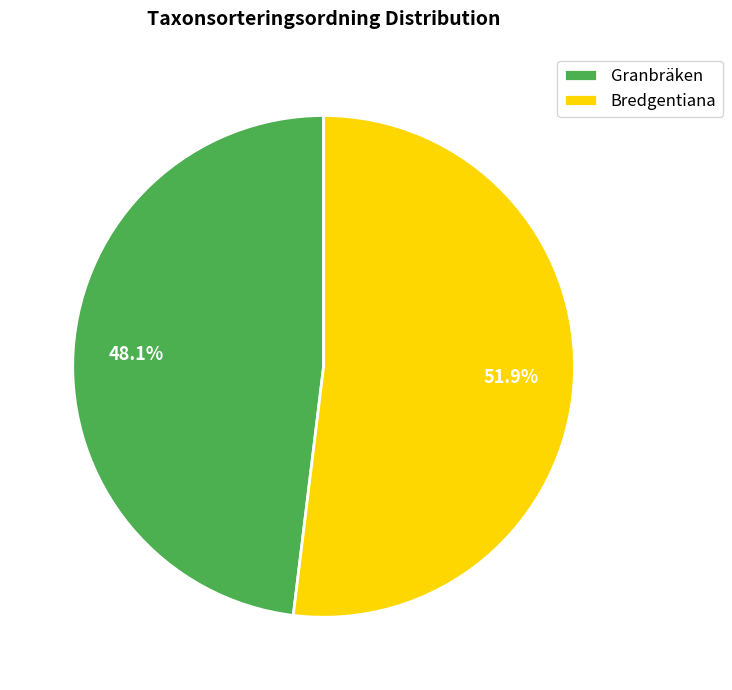

Is Bredgentiana the majority of the pie?

Yes